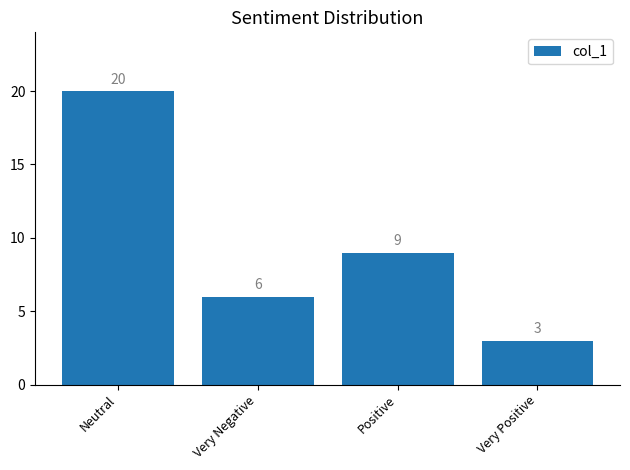

Rank the categories by value from lowest to highest.

Very Positive, Very Negative, Positive, Neutral